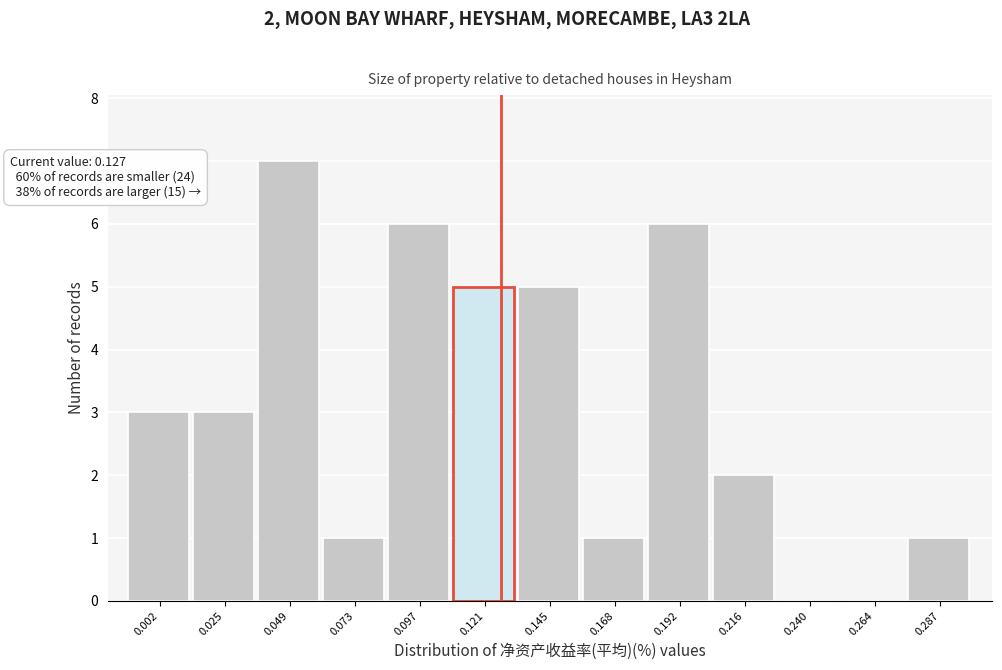

Which range on the x-axis has the tallest bar?

0.035 to 0.060